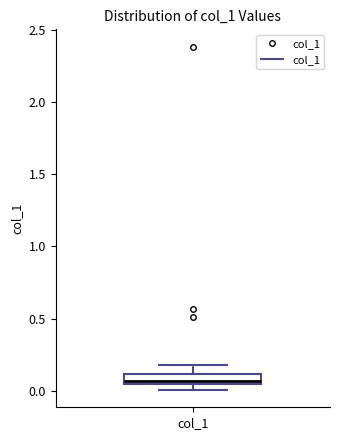

Where does the upper whisker of the box for col_1 end on the y-axis? The values are not printed on the chart, so give them approximately, as read against the axis.

0.20